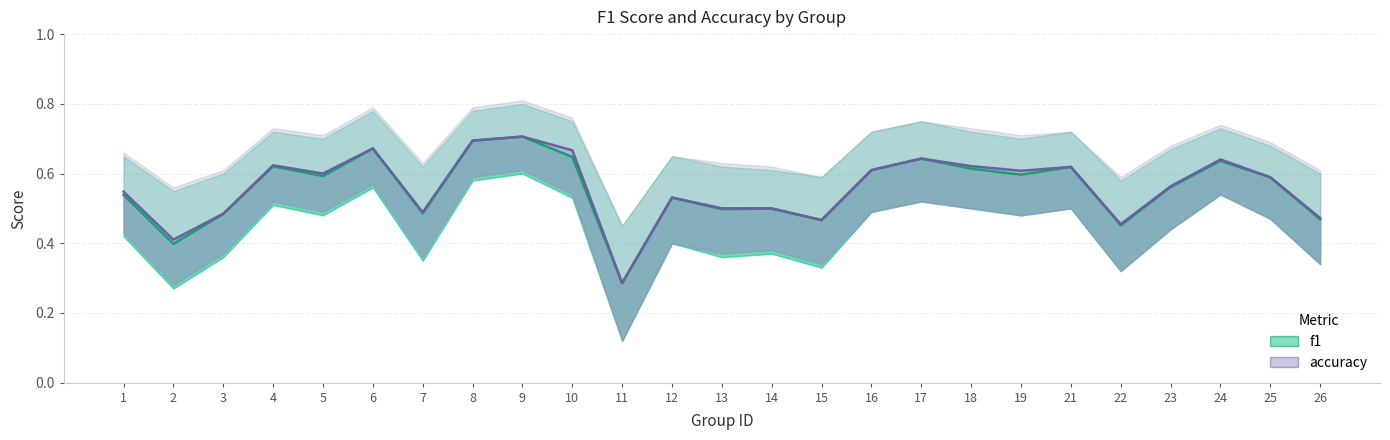

The accuracy series shows 1.0 at 19. True or false?

False